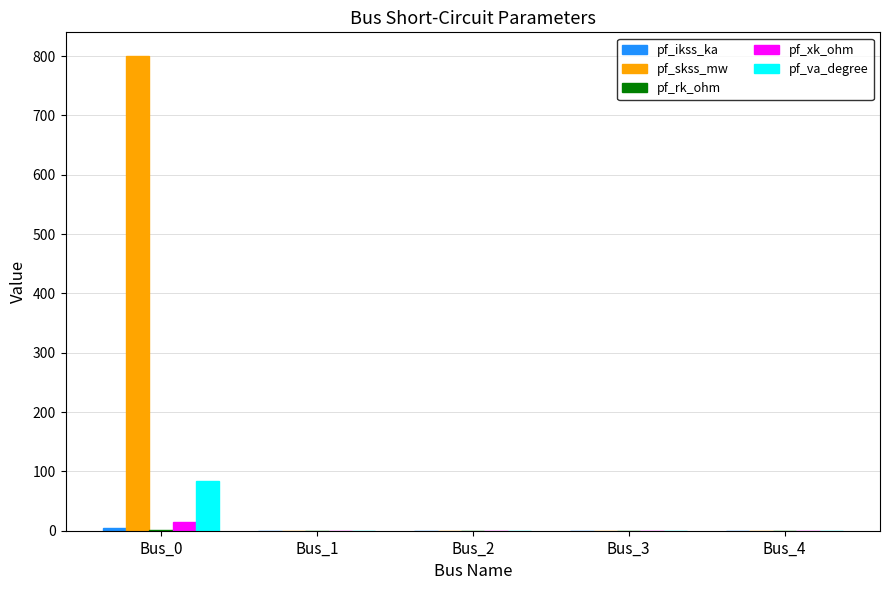

At which category is the sum across all series the highest?

Bus_0